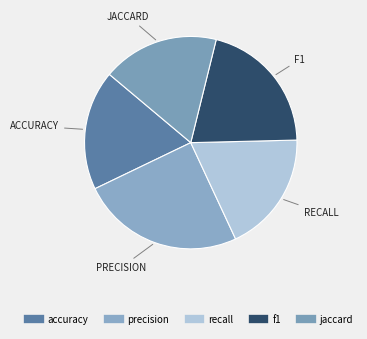

Which slice is the largest?

precision